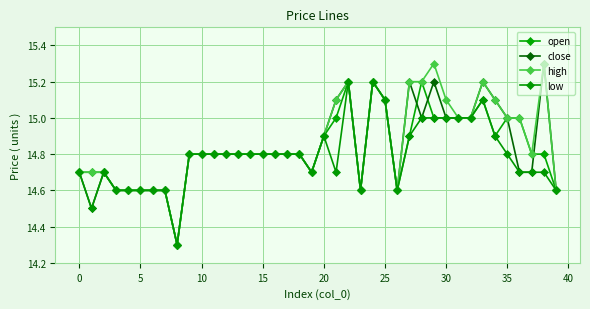

How many lines are shown in the chart?

4